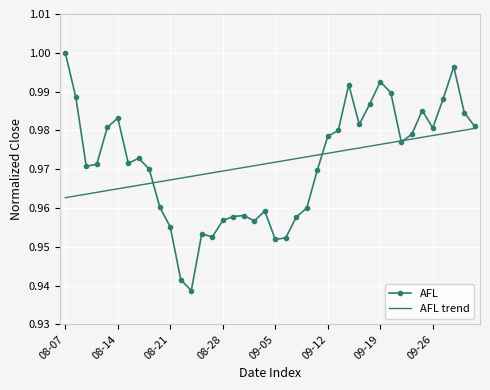

Which series has the widest spread of values?

AFL